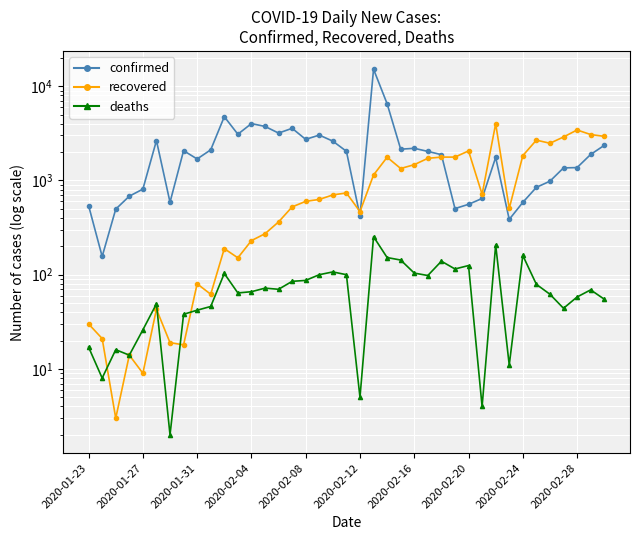

What is the highest value of the recovered series?

3997